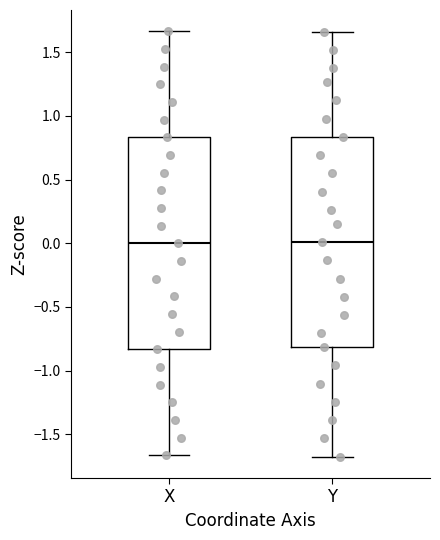

Where does the upper whisker of the box for Y end on the y-axis? The values are not printed on the chart, so give them approximately, as read against the axis.

1.65